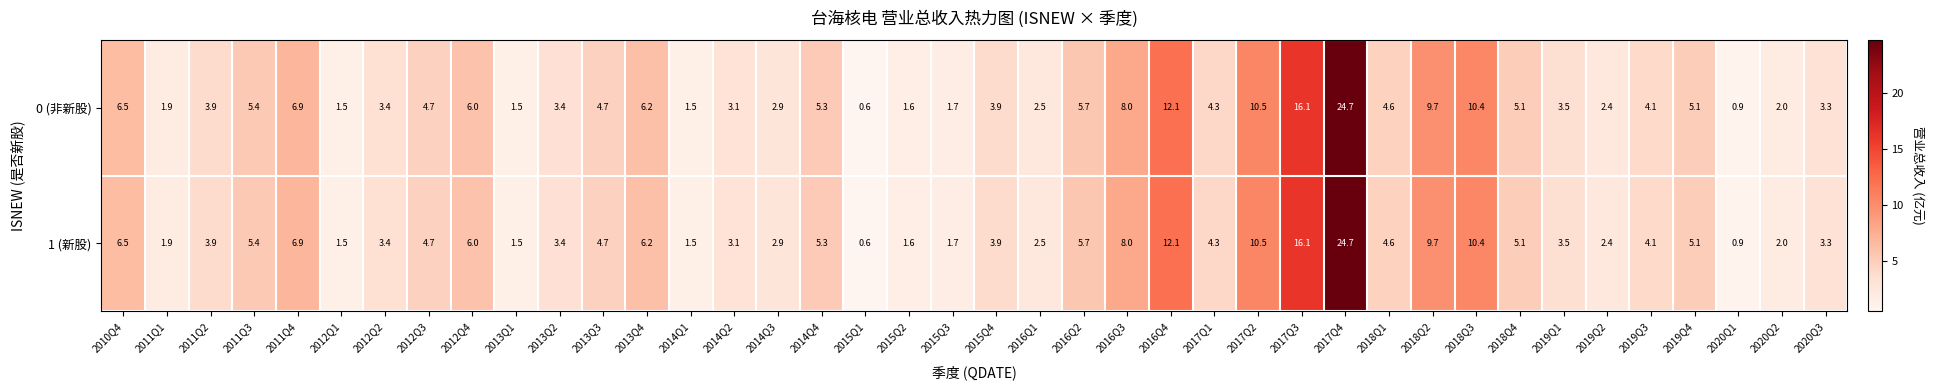

At which category does the chart reach its peak across all series?

2017Q4